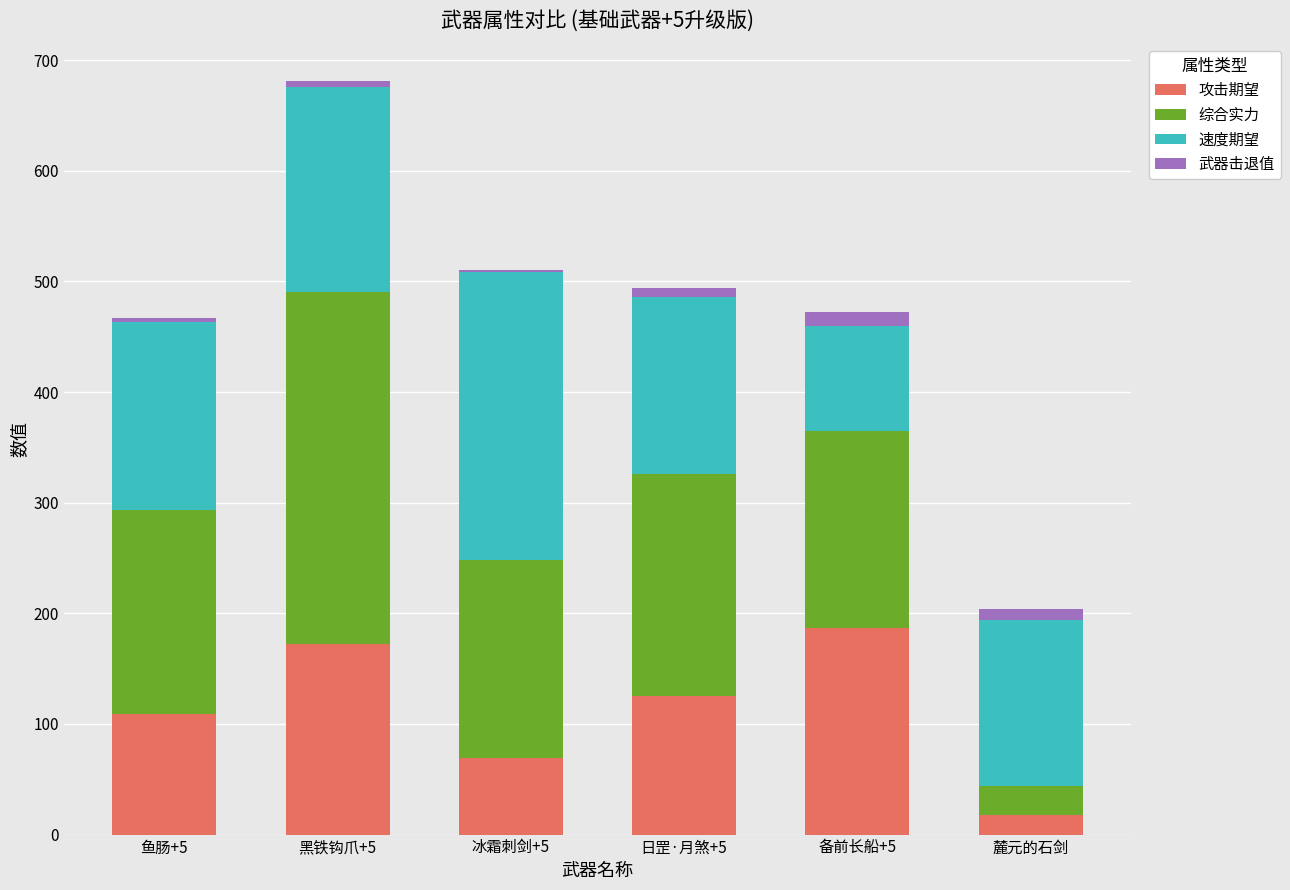

The value of 攻击期望 at 鱼肠+5 is 108.7. True or false?

True